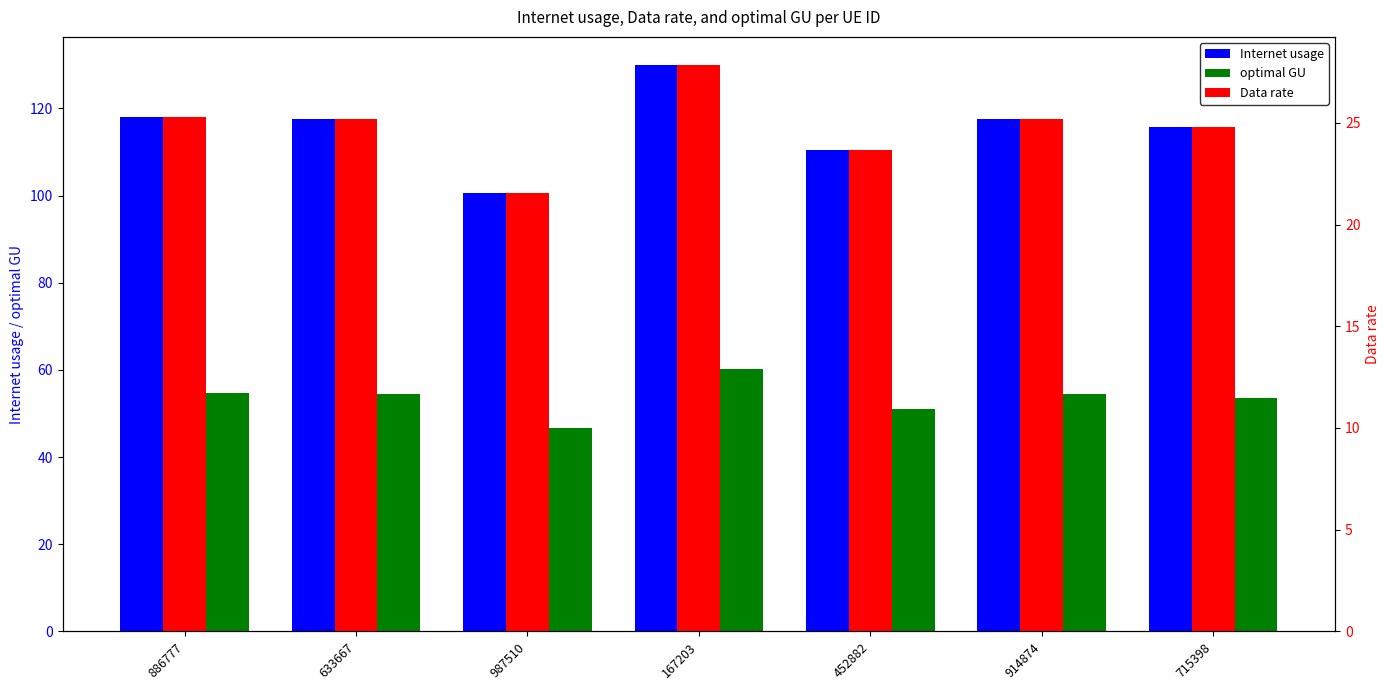

Where is Internet usage nearest to the value 115?

715398